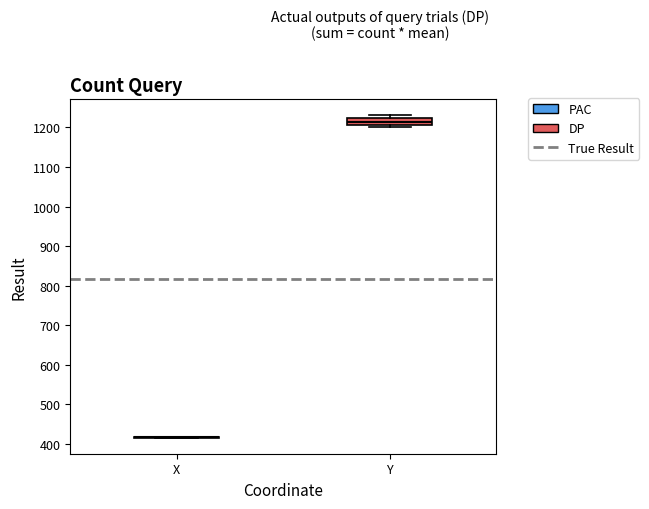

Reading left to right, transcribe this box plot: for each box, give where its median line is, the range the box spans, and where its two whiskers end, as read against the y-axis. The values are not printed on the chart, so give them approximately, as read against the axis.

X: box collapsed to a line at 420, whiskers 420 to 420
Y: median 1210 (inside the box), box 1210 to 1220, whiskers 1200 to 1230